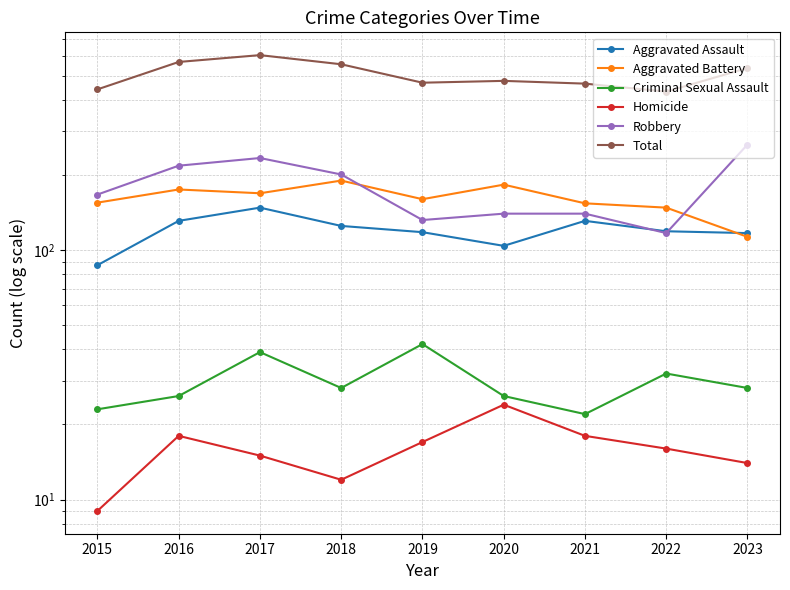

Rank the series by their maximum value, from highest to lowest.

Total, Robbery, Aggravated Battery, Aggravated Assault, Criminal Sexual Assault, Homicide